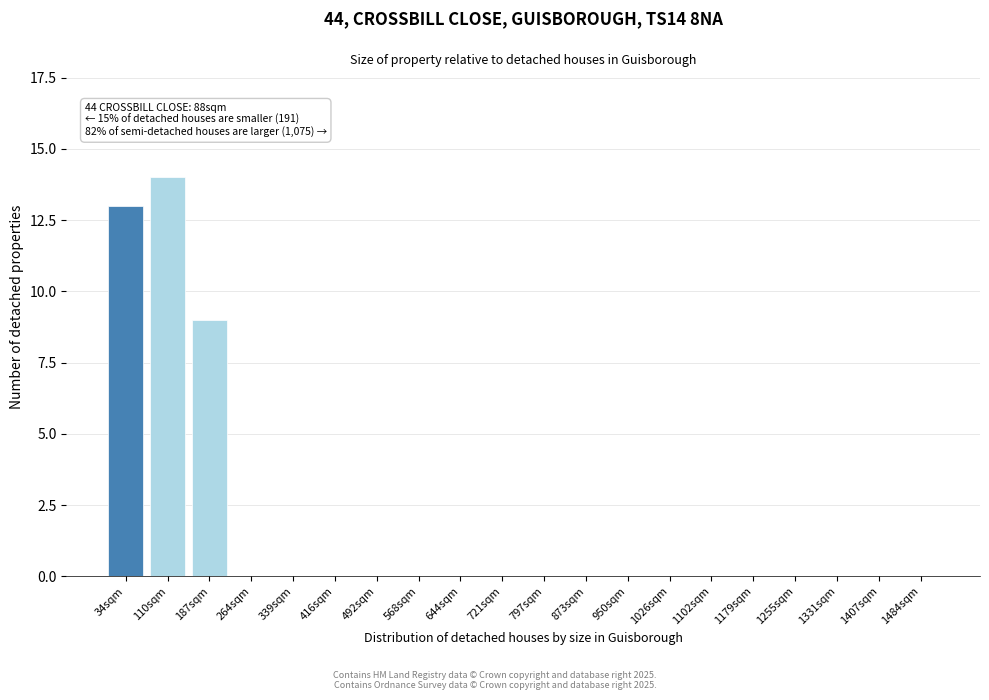

Reading right to left, what are all the values shown in this chart?

1484sqm=0	1407sqm=0	1331sqm=0	1255sqm=0	1179sqm=0	1102sqm=0	1026sqm=0	950sqm=0	873sqm=0	797sqm=0	721sqm=0	644sqm=0	568sqm=0	492sqm=0	416sqm=0	339sqm=0	264sqm=0	187sqm=9	110sqm=14	34sqm=13